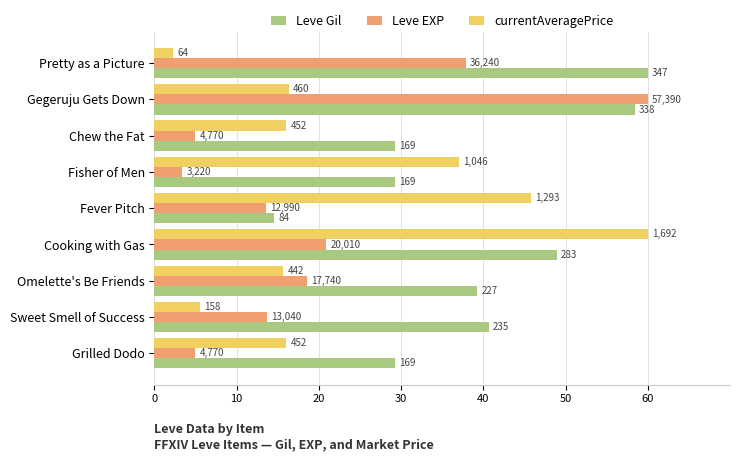

What are all the series names shown in the legend?

Leve Gil, Leve EXP, currentAveragePrice